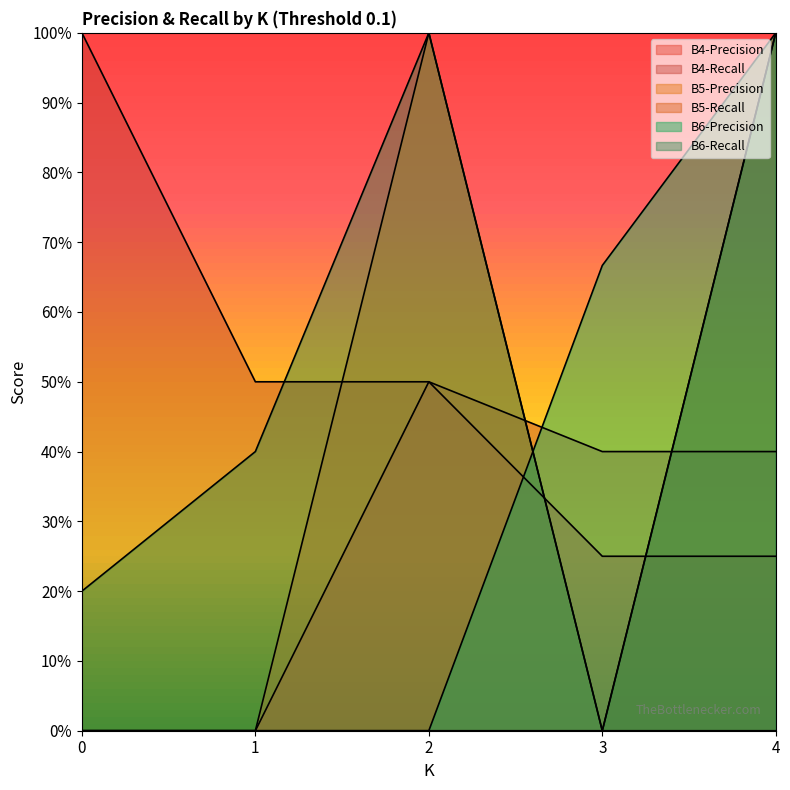

What is the highest value of the B4-Recall series?

1.0